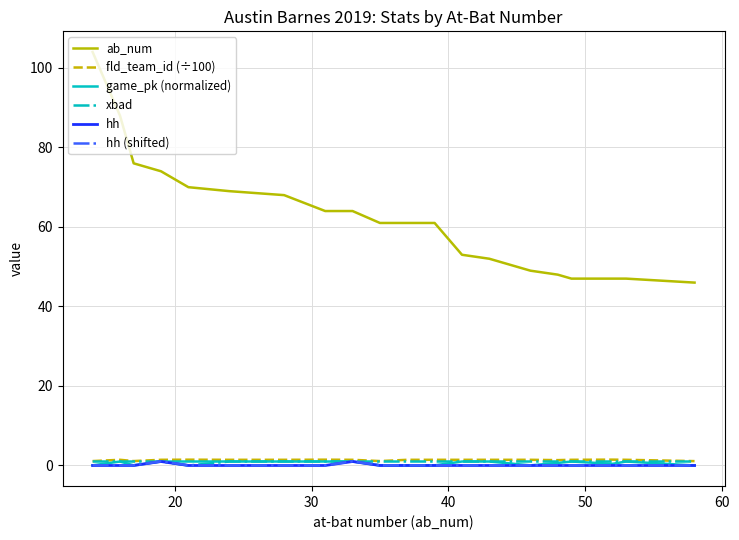

Which series has the widest spread of values?

ab_num